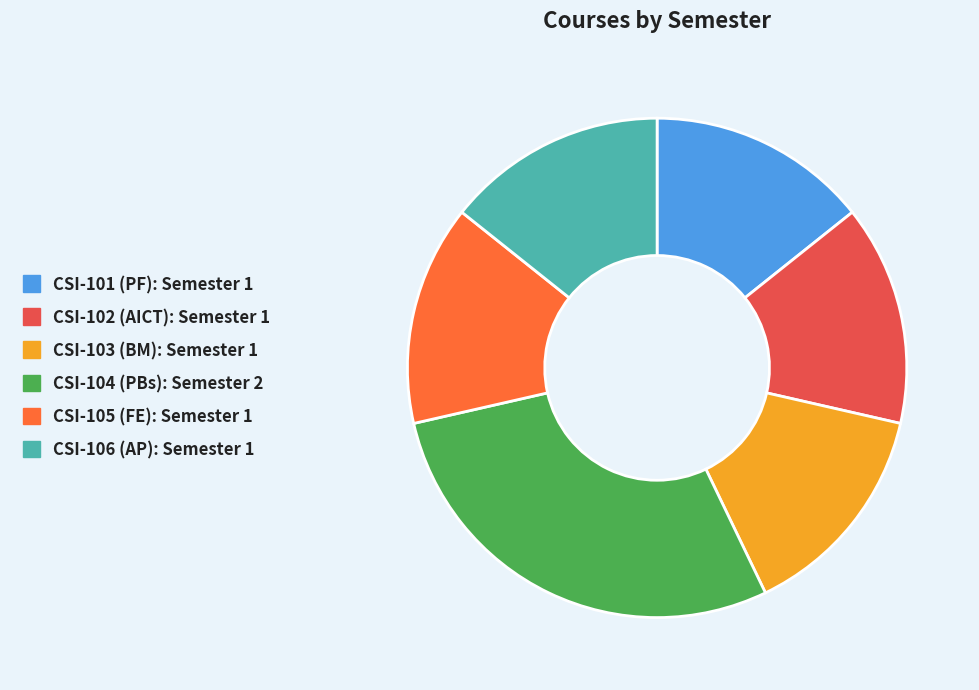

Do CSI-106 and CSI-101 together represent more than half of the pie?

No